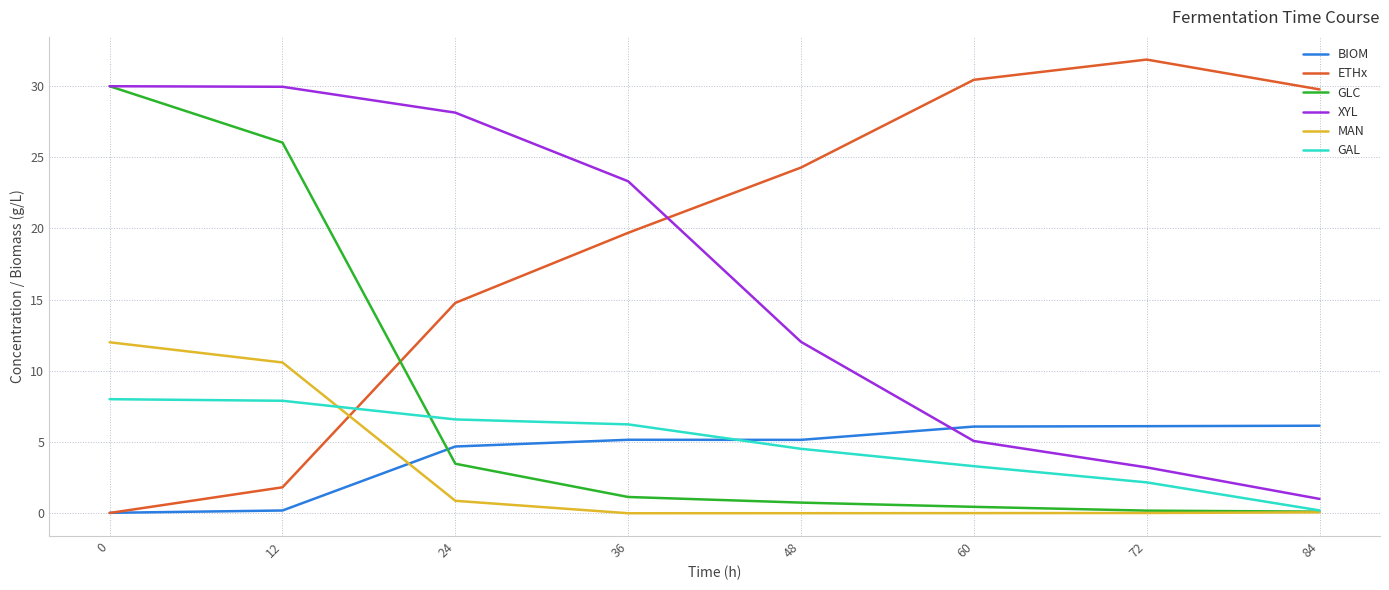

The value of GLC at 12 is 26.0. True or false?

True